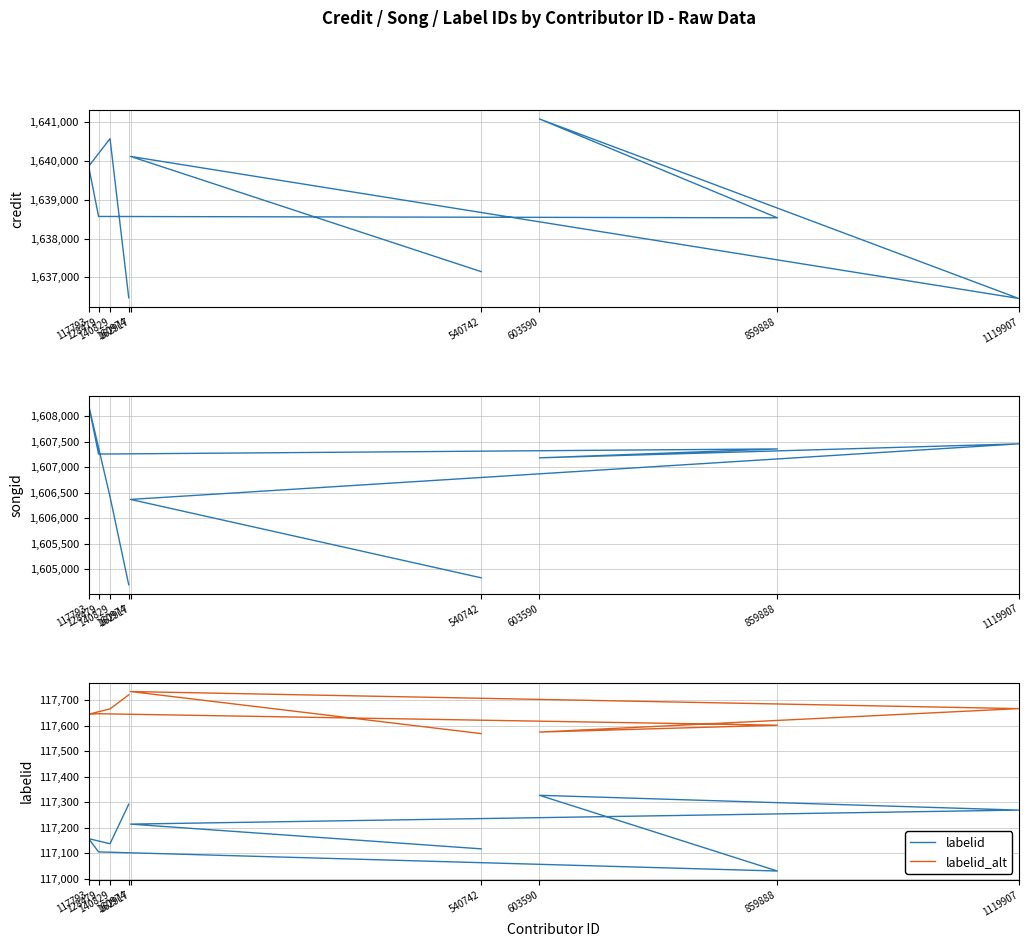

Is it true that labelid equals 25336 at 117793?

False